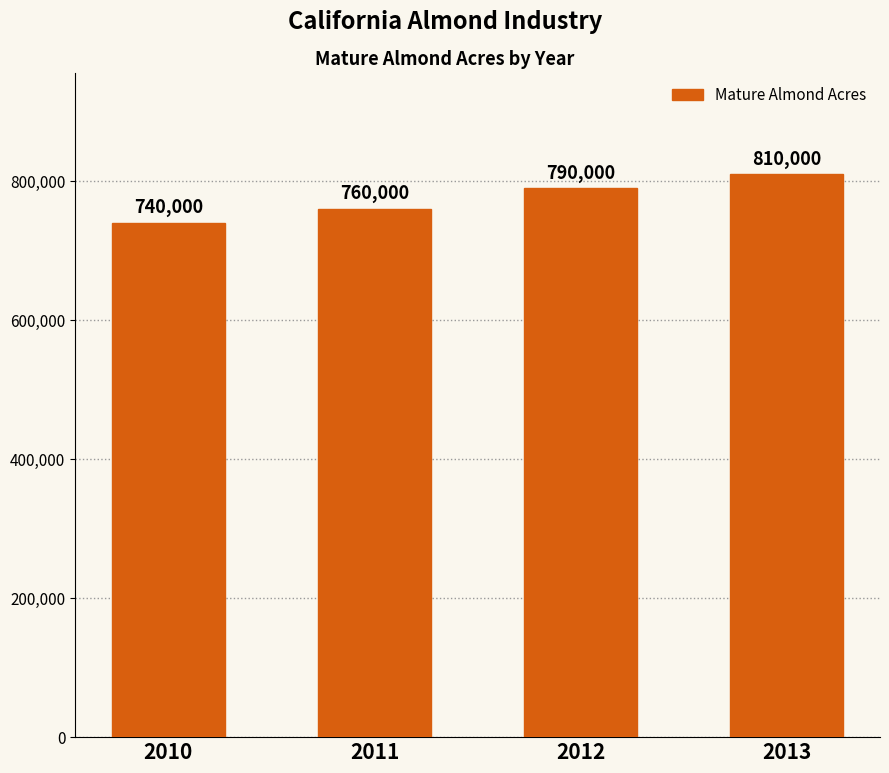

Where is the data nearest to the value 775000?

2011